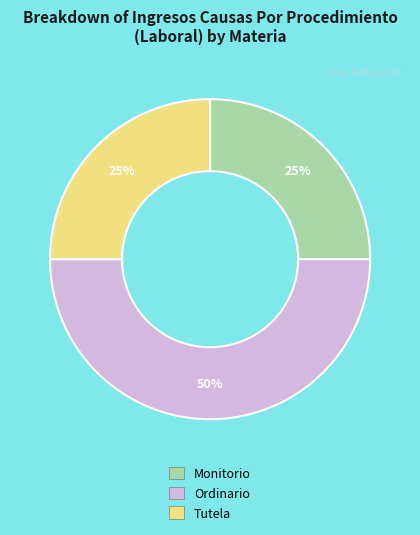

Is Monitorio the majority of the pie?

No